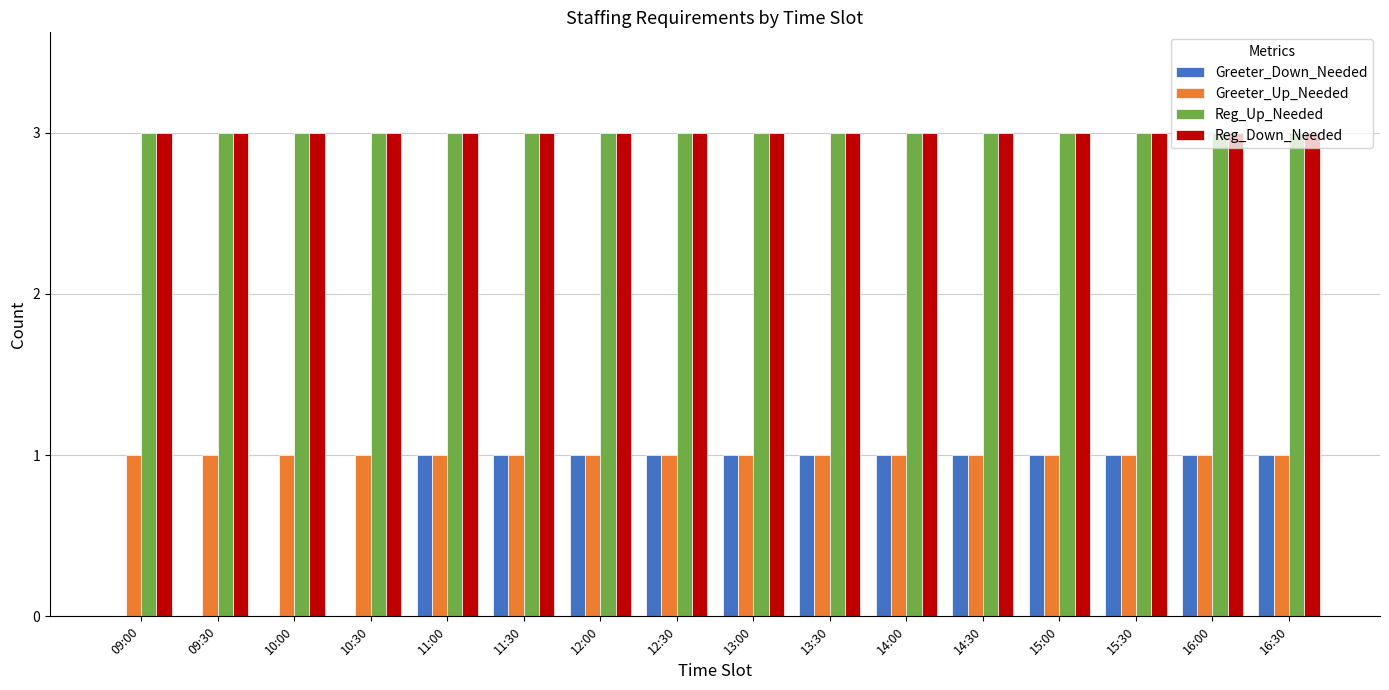

What is the average value of the Reg_Down_Needed series?

3